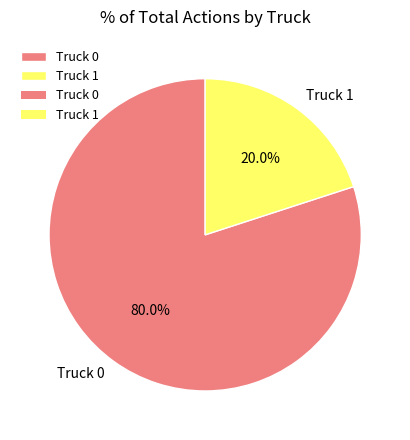

Rank the categories by value from lowest to highest.

Truck 1, Truck 0